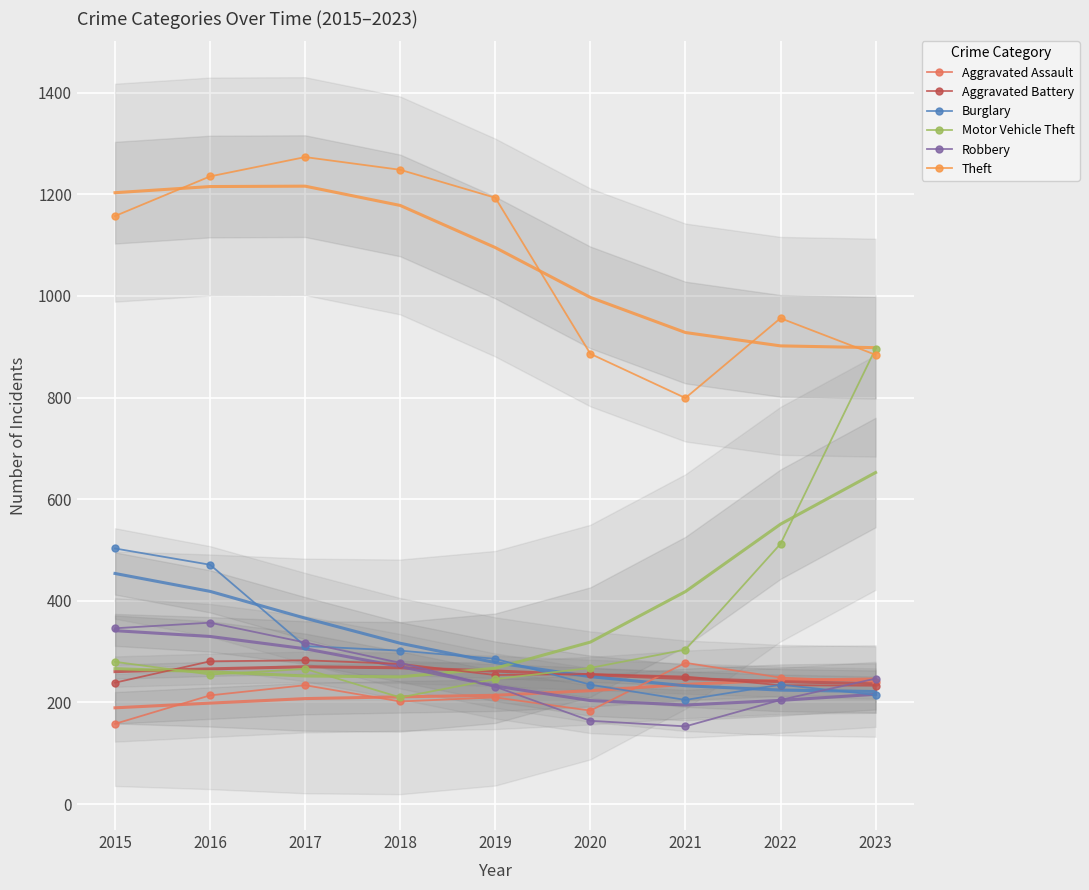

How many categories are shown in the chart?

9